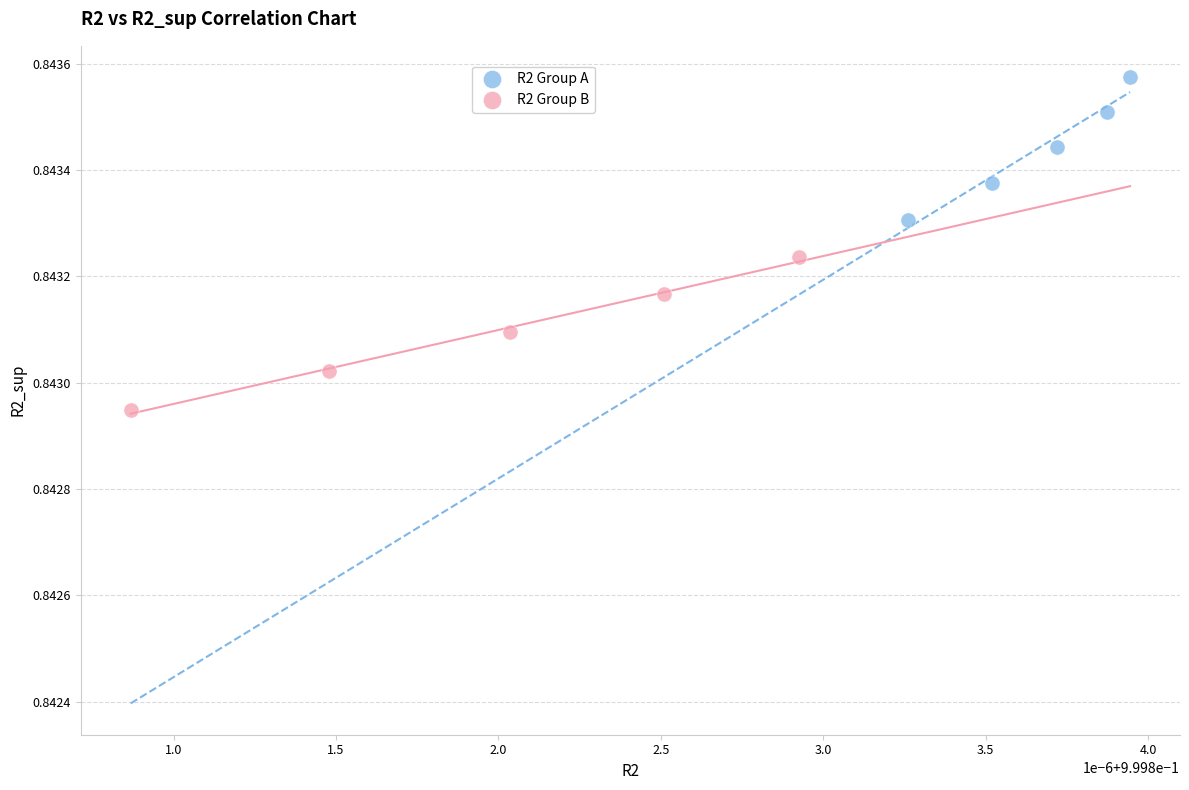

Which series has the widest spread of Y values?

R2 Group B